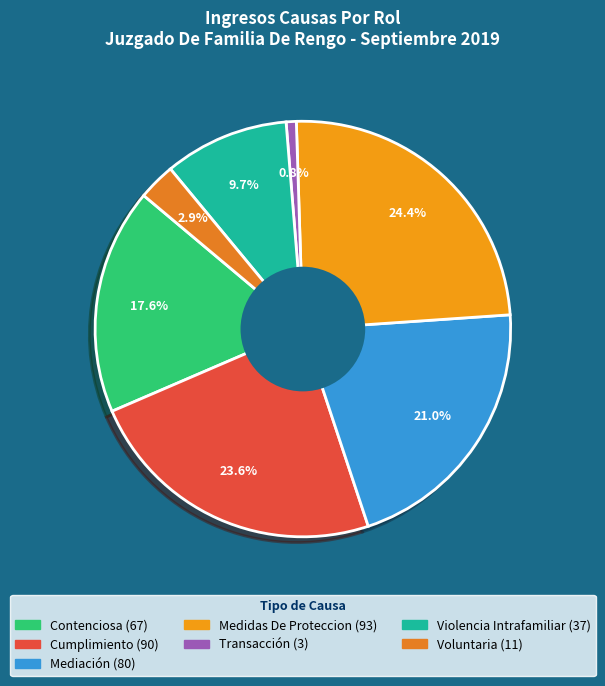

Rank the categories by value from highest to lowest.

Medidas De Proteccion, Cumplimiento, Mediación, Contenciosa, Violencia Intrafamiliar, Voluntaria, Transacción